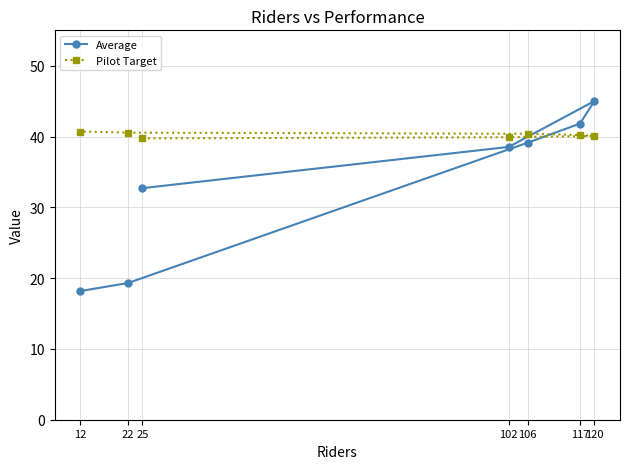

At which label does Pilot Target reach its peak?

12